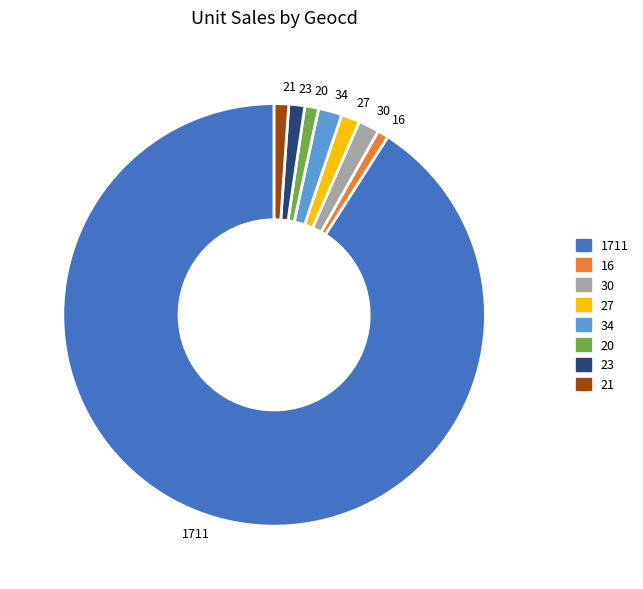

Is the sum of 23 and 21 greater than half?

No